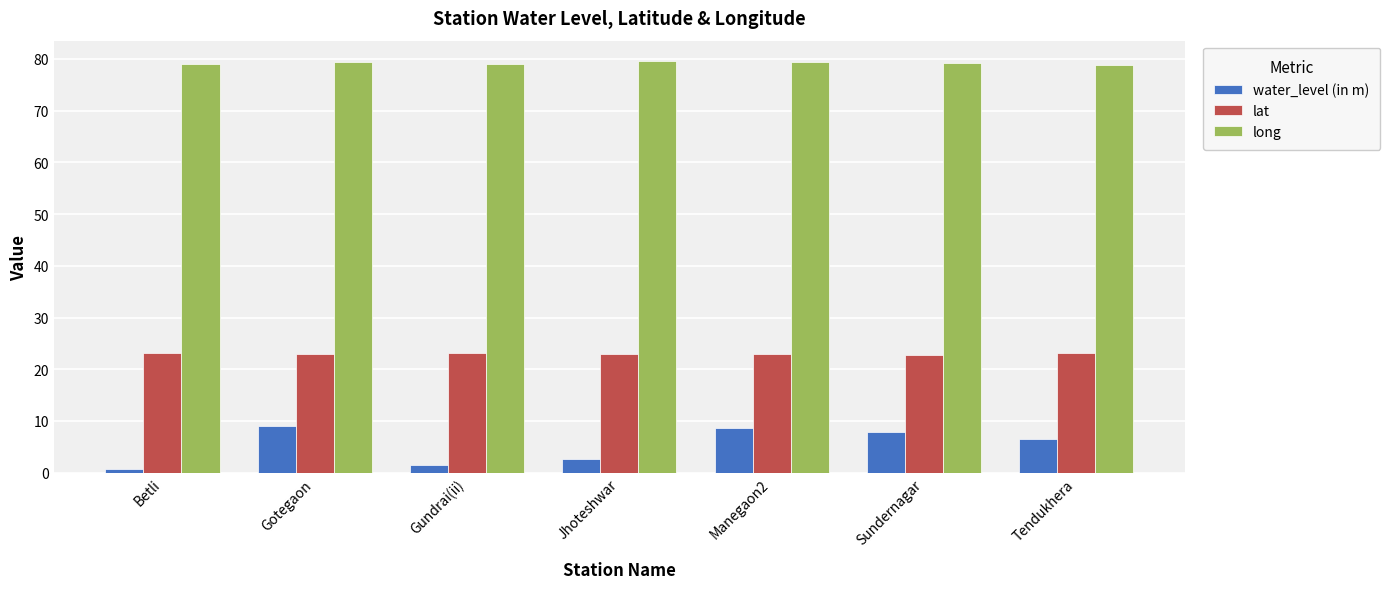

The long series shows 51.6 at Tendukhera. True or false?

False